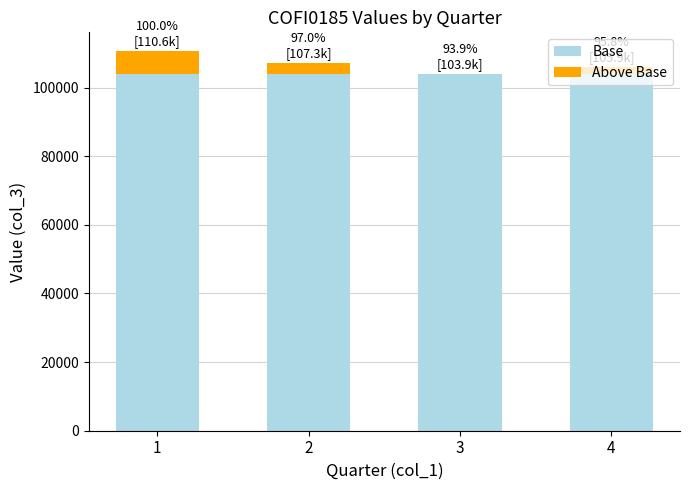

The value of Base at 3 is 103865.0. True or false?

True